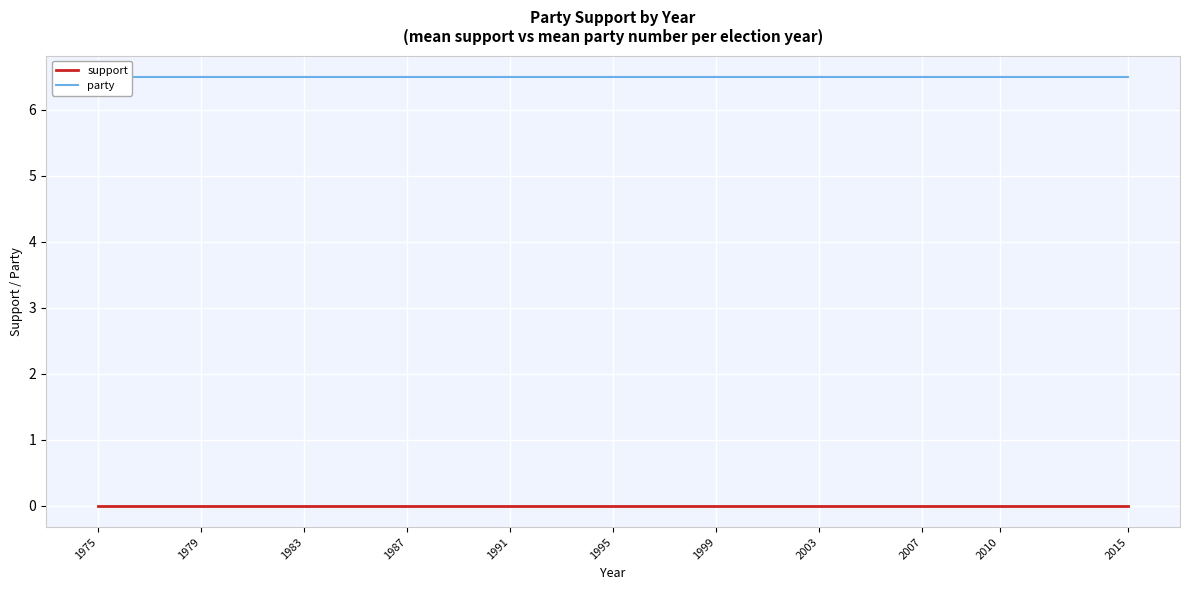

Reading right to left, what are all the values shown in this chart?

support: 2015=0.0	2010=0.0	2007=0.0	2003=0.0	1999=0.0	1995=0.0	1991=0.0	1987=0.0	1983=0.0	1979=0.0	1975=0.0
party: 2015=6.5	2010=6.5	2007=6.5	2003=6.5	1999=6.5	1995=6.5	1991=6.5	1987=6.5	1983=6.5	1979=6.5	1975=6.5